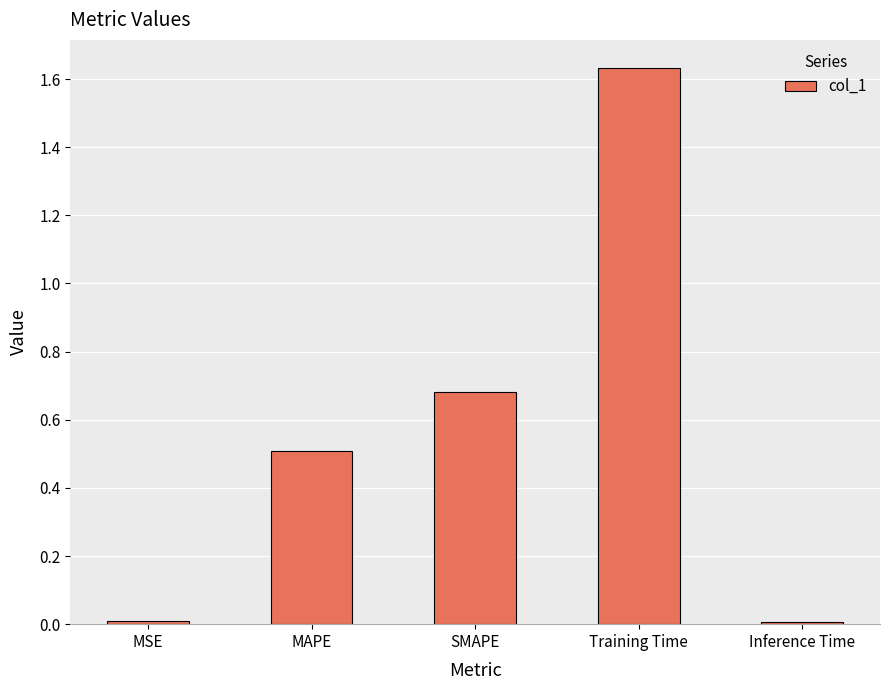

Does the chart contain stacked bars?

No